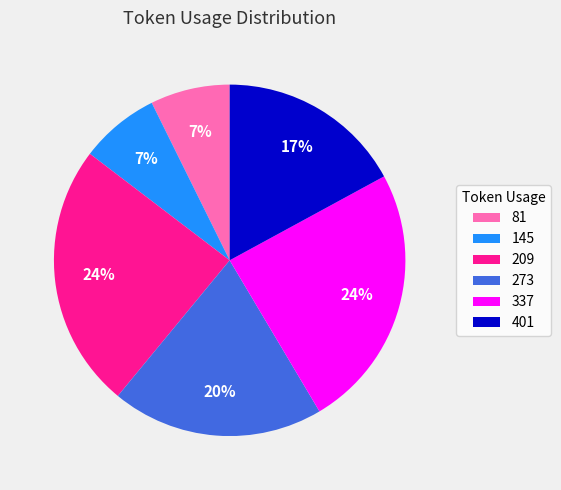

To the nearest percent, what percentage of the pie is 145?

7%